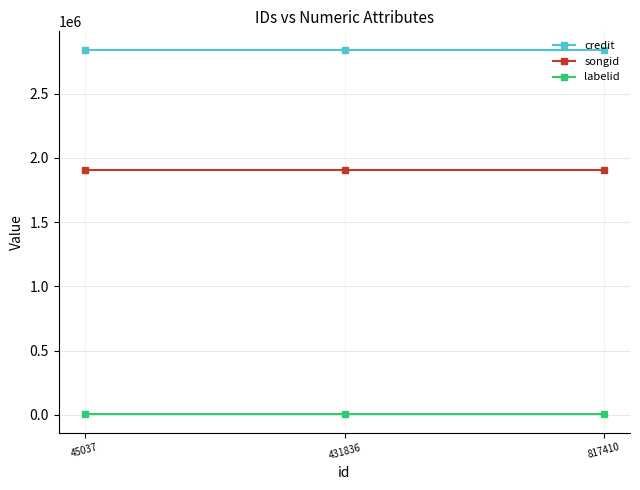

What is the minimum value shown in the chart?

3071